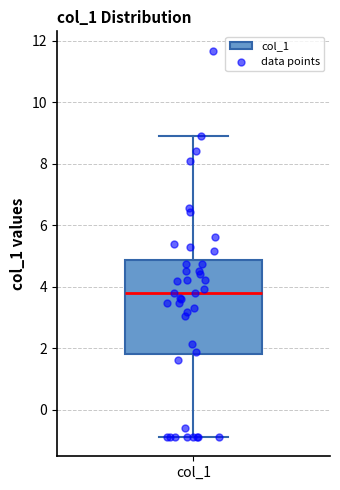

Read this box plot against the y-axis: the position of the median line, the range covered by the box, and the ends of both whiskers. The values are not printed on the chart, so give them approximately, as read against the axis.

median 3.8, box 1.8 to 4.8, whiskers -0.8 to 8.8